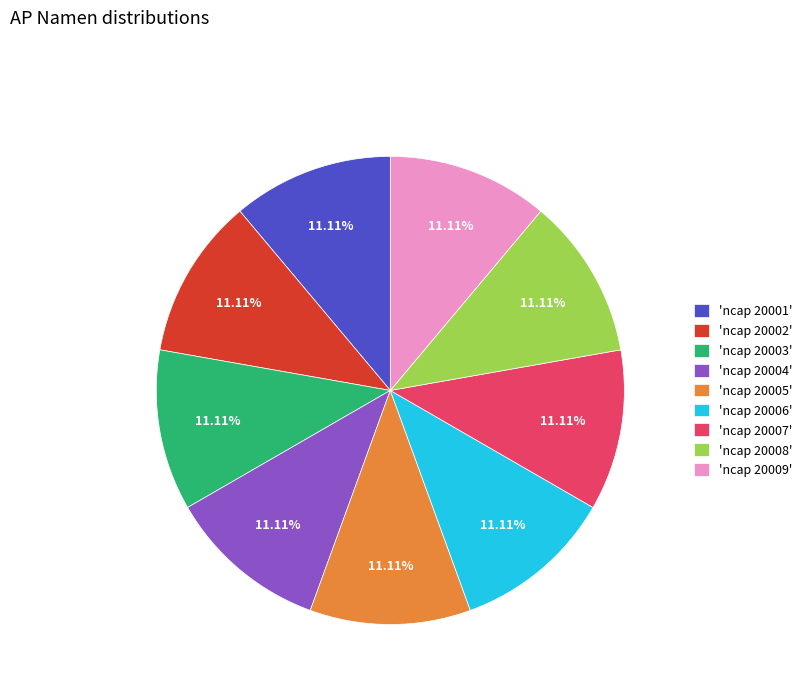

To the nearest percent, what is the average slice percentage?

11%